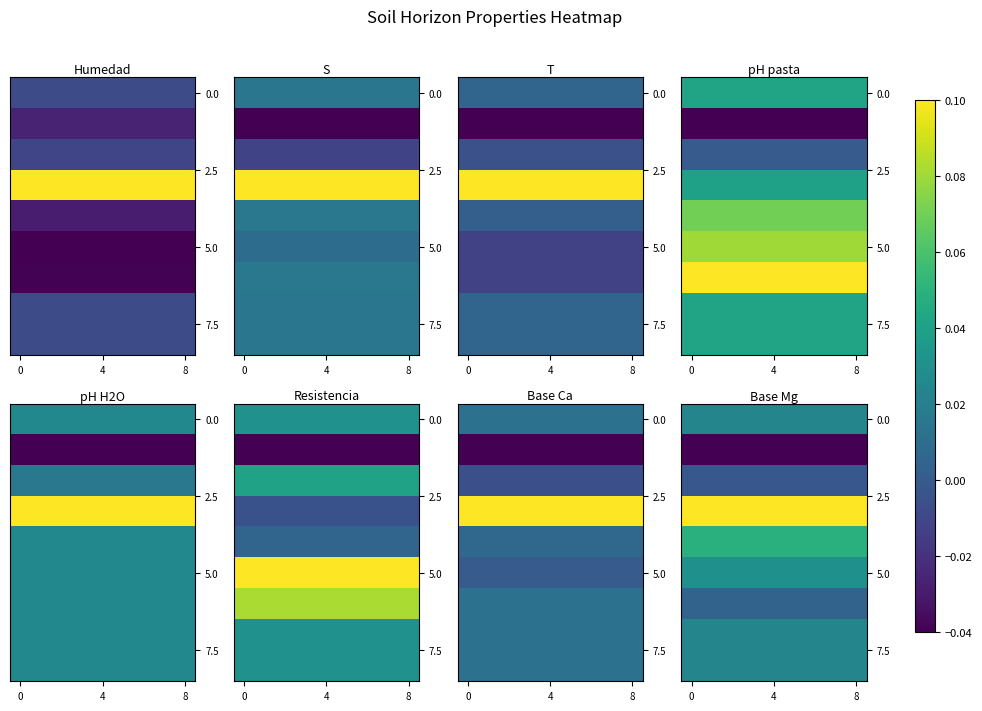

How many distinct data groups are displayed?

9